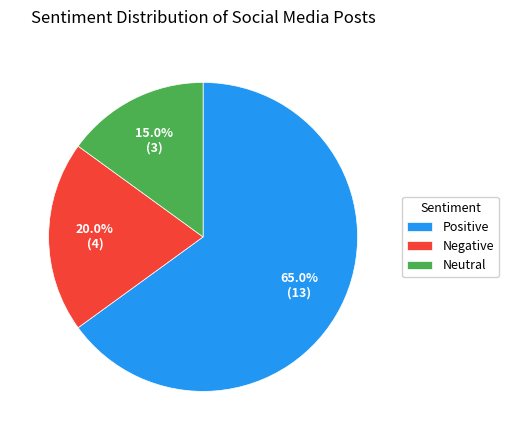

True or false: Negative accounts for 29% of the total.

False